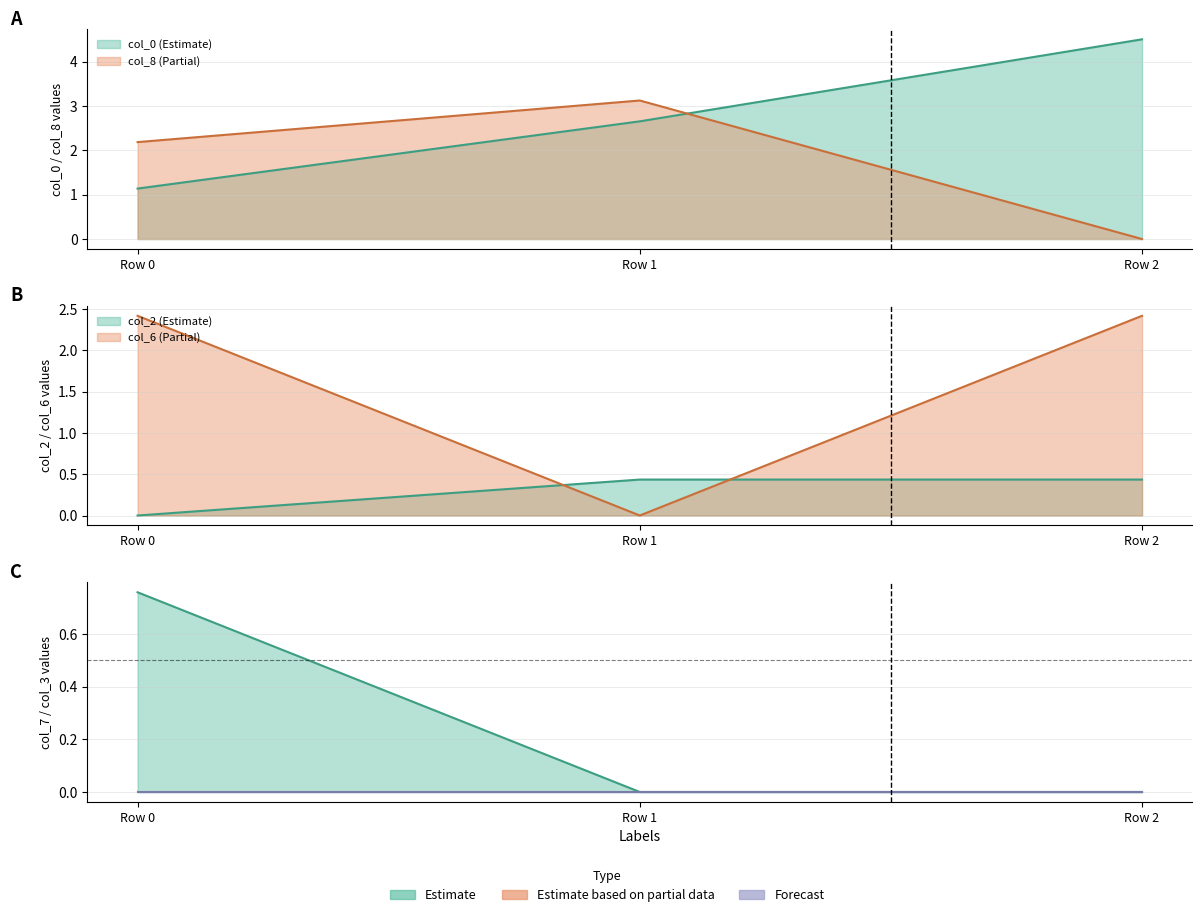

What is the sum of the col_7 values at Row 0 and Row 1?

0.8